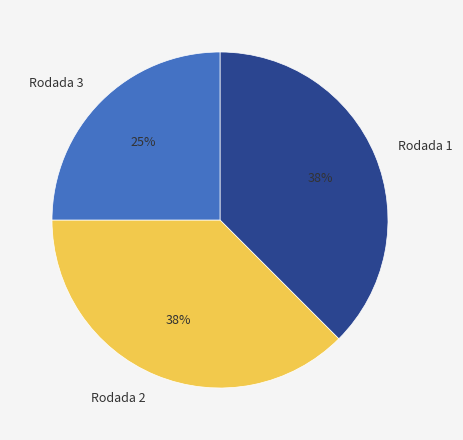

To the nearest percent, what is the average slice percentage?

33%